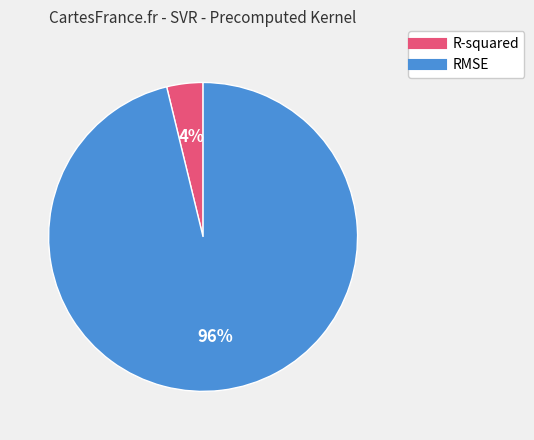

What is the largest slice in the pie chart?

RMSE